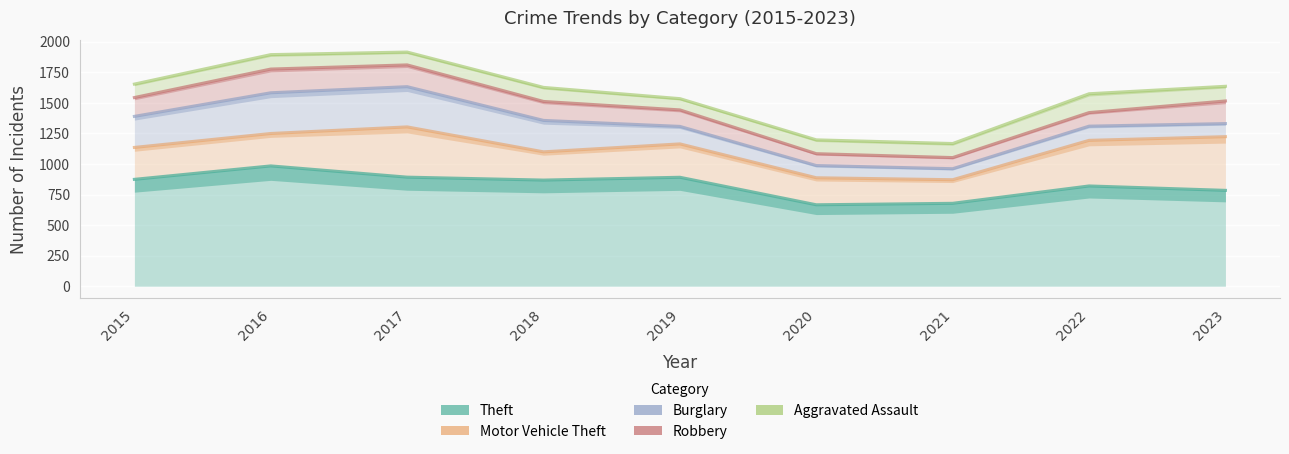

True or false: Aggravated Assault and Robbery intersect in this chart.

False